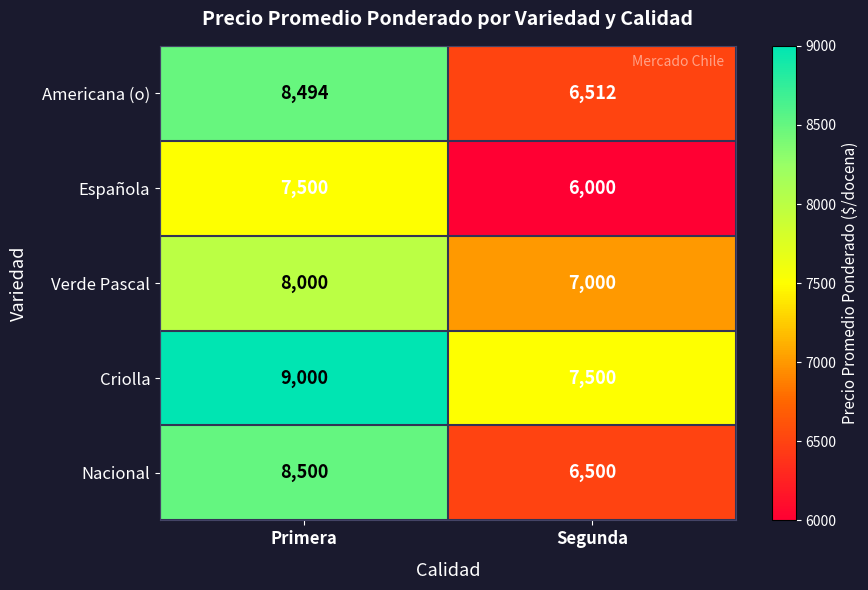

Which series has the largest total across all categories?

Criolla